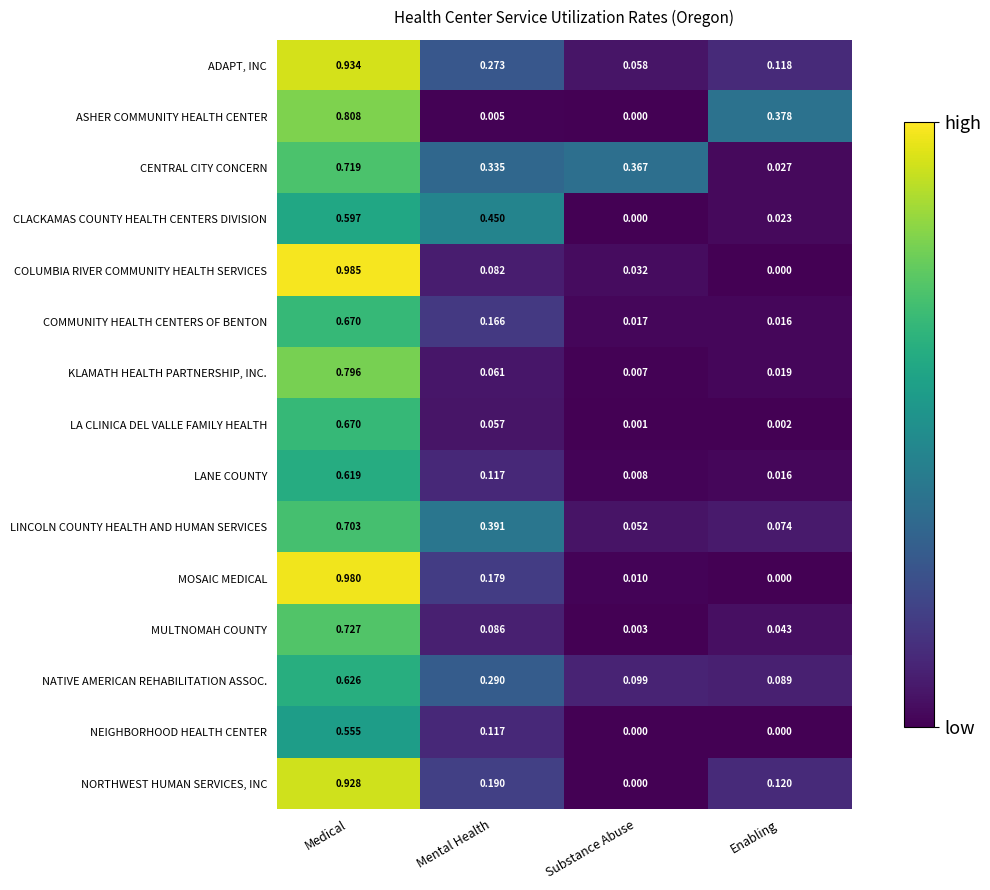

Which series has the largest total across all categories?

CENTRAL CITY CONCERN